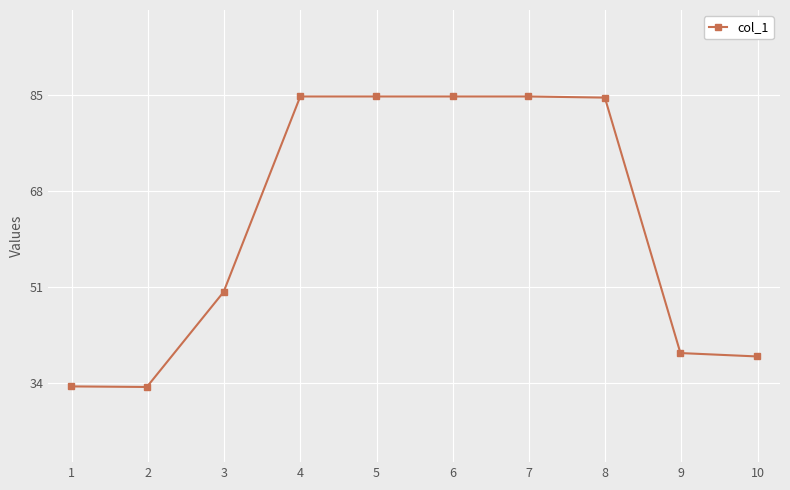

What is the value of the 6th point from the left?

84.7